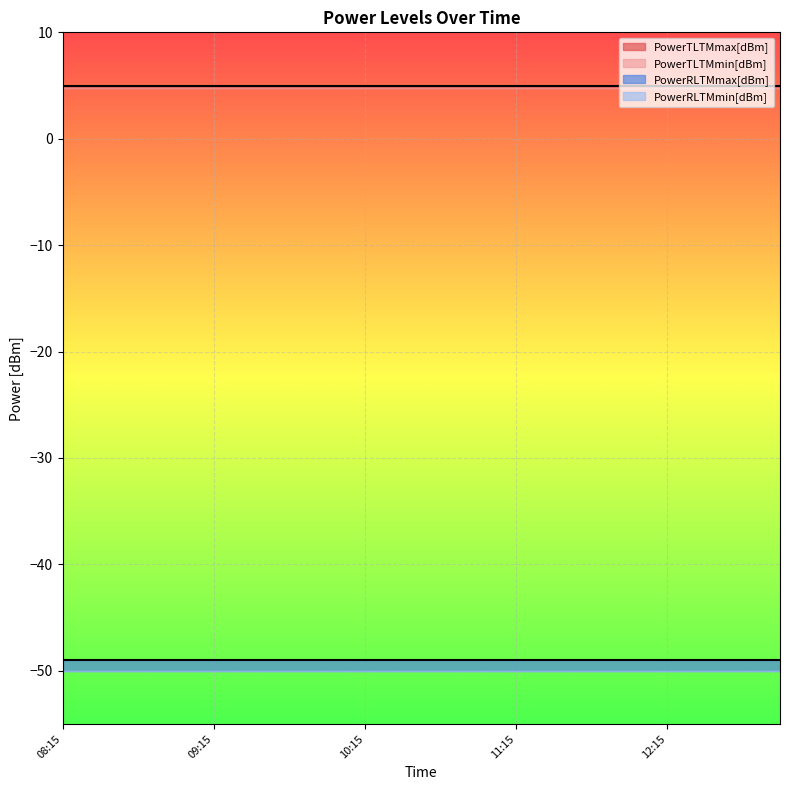

What is the sum of the PowerRLTMmin[dBm] values at 09:00 and 12:30?

-100.0